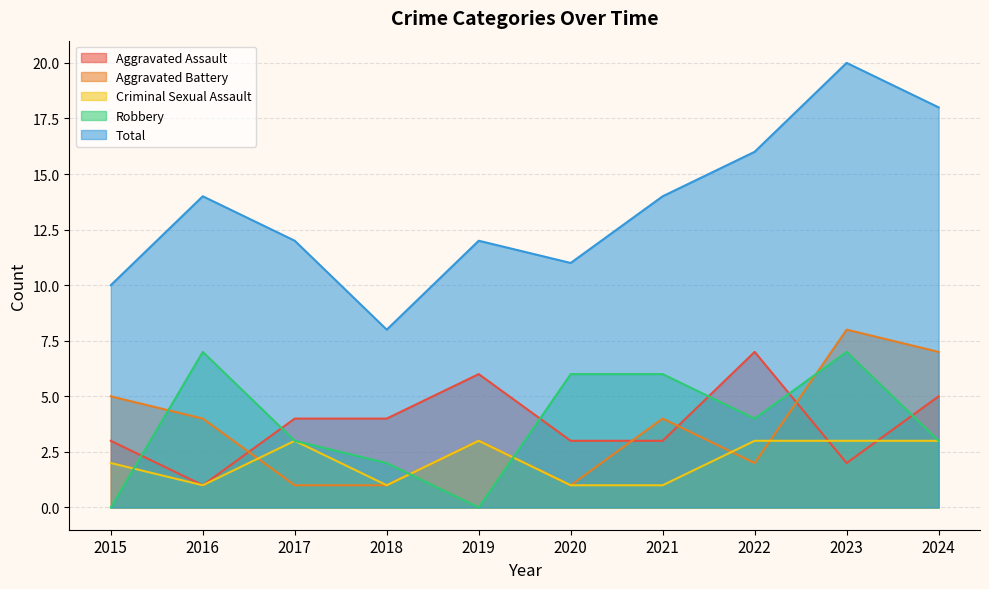

Rank the categories by Criminal Sexual Assault value from highest to lowest.

2017, 2019, 2022, 2023, 2024, 2015, 2016, 2018, 2020, 2021